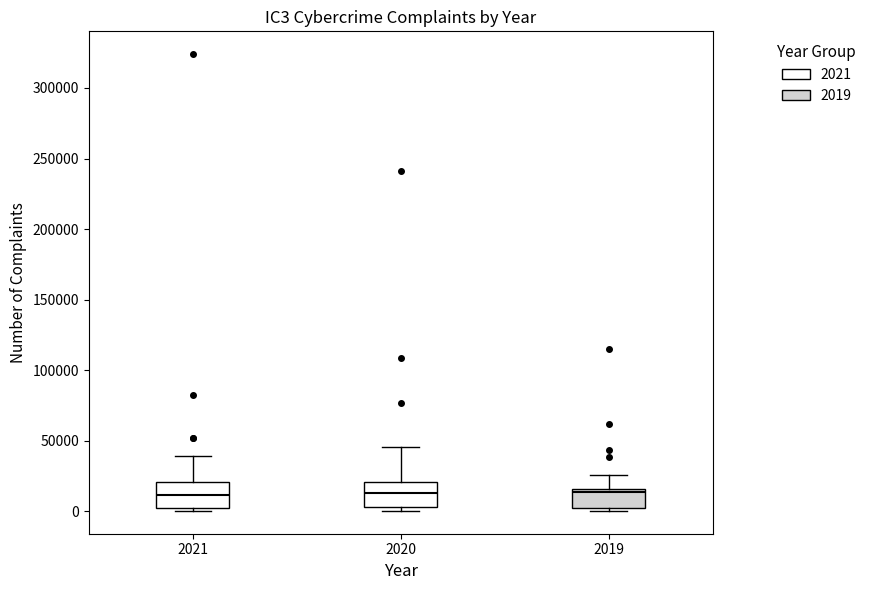

Where does the median line of the box at x = 2021 sit on the y-axis? The values are not printed on the chart, so give them approximately, as read against the axis.

10000